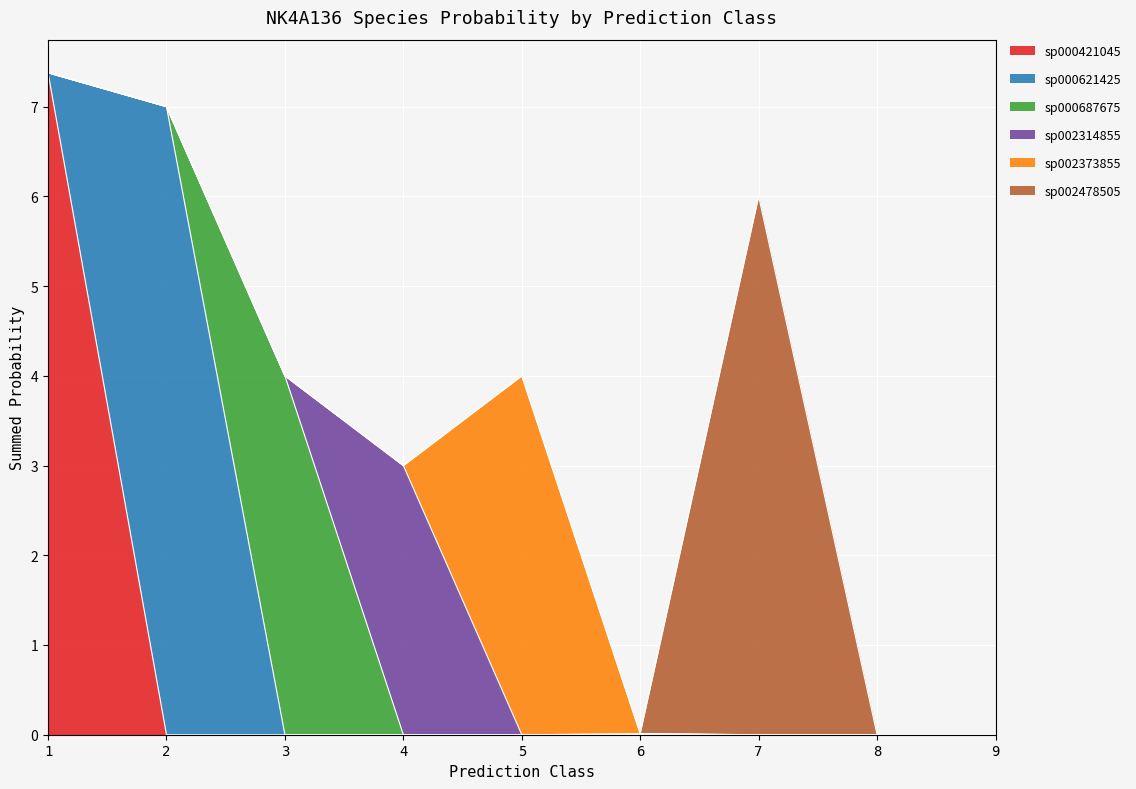

List the labels in order of s__NK4A136 sp000621425 value, largest first.

2, 6, 1, 3, 4, 5, 7, 8, 9